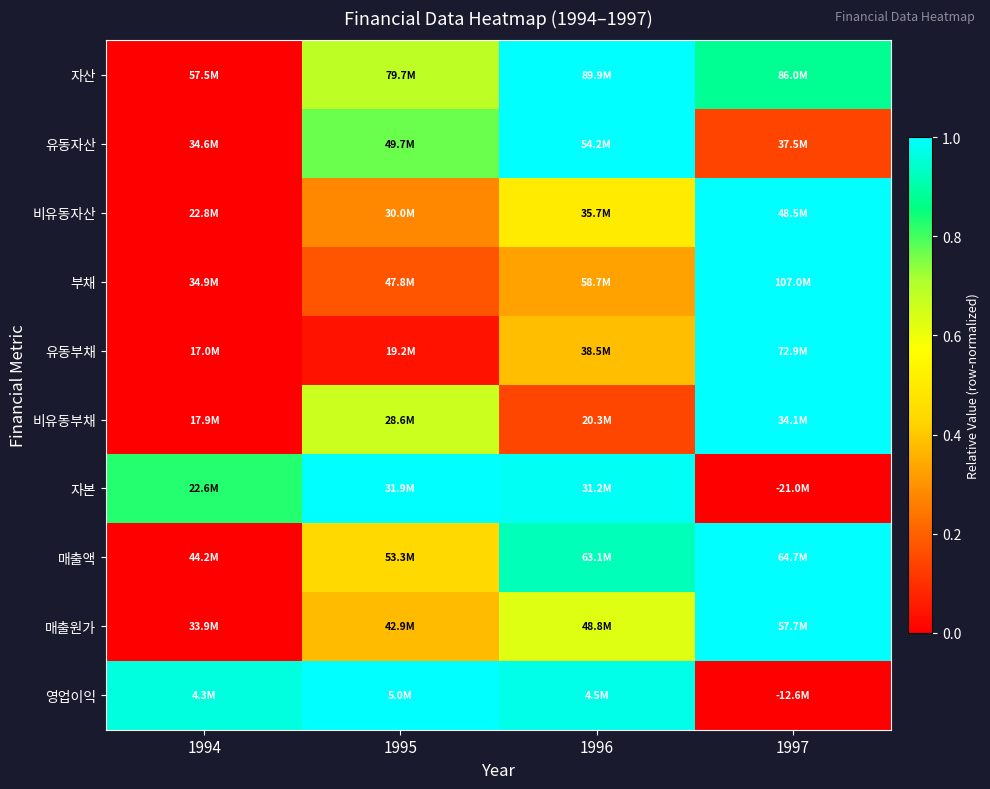

Reading right to left, extract all data points from this chart.

자산: 1997=0.9	1996=1.0	1995=0.7	1994=0.0
유동자산: 1997=0.1	1996=1.0	1995=0.8	1994=0.0
비유동자산: 1997=1.0	1996=0.5	1995=0.3	1994=0.0
부채: 1997=1.0	1996=0.3	1995=0.2	1994=0.0
유동부채: 1997=1.0	1996=0.4	1995=0.0	1994=0.0
비유동부채: 1997=1.0	1996=0.1	1995=0.7	1994=0.0
자본: 1997=0.0	1996=1.0	1995=1.0	1994=0.8
매출액: 1997=1.0	1996=0.9	1995=0.4	1994=0.0
매출원가: 1997=1.0	1996=0.6	1995=0.4	1994=0.0
영업이익: 1997=0.0	1996=1.0	1995=1.0	1994=1.0